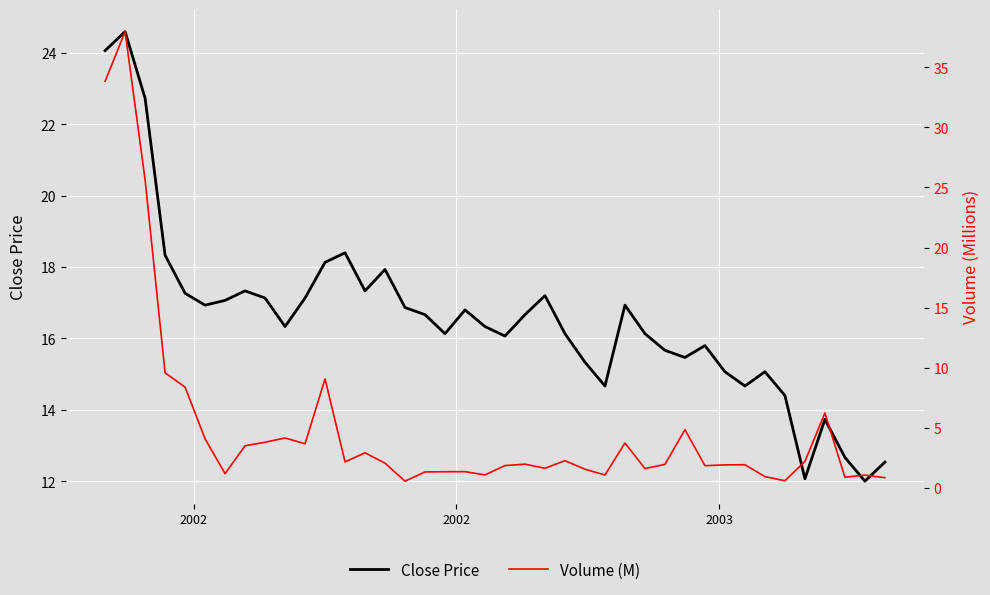

At which category is the sum across all series the highest?

2002